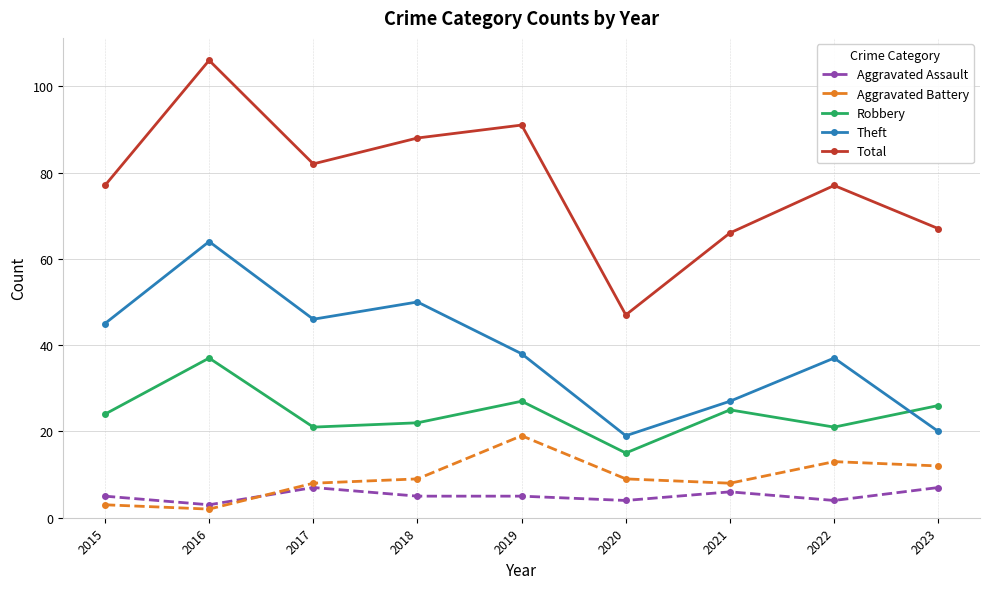

How many series are shown in this chart?

5